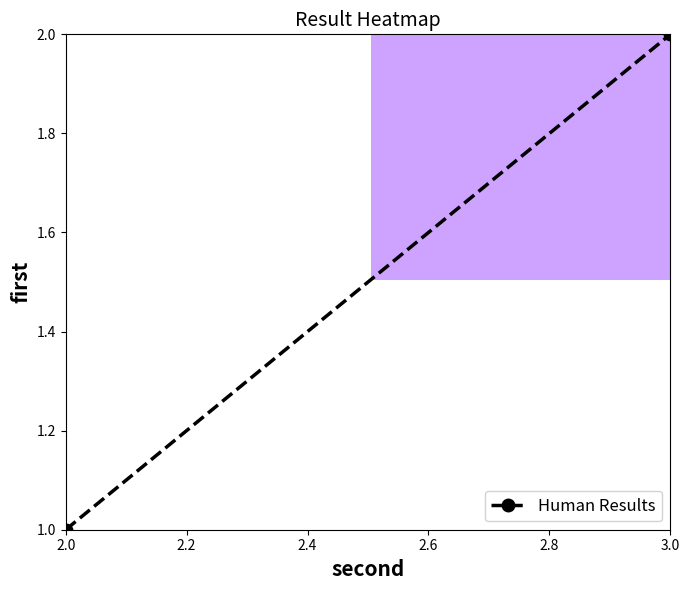

At which label is the value closest to 1?

2.0